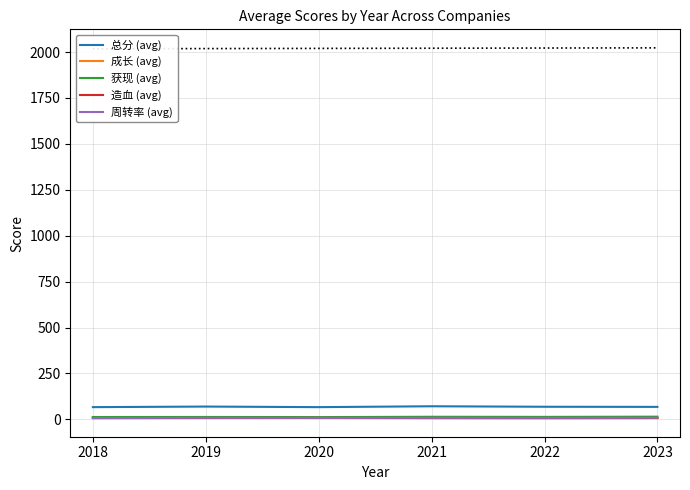

True or false: 总分 (avg) and 周转率 (avg) cross at least once.

False